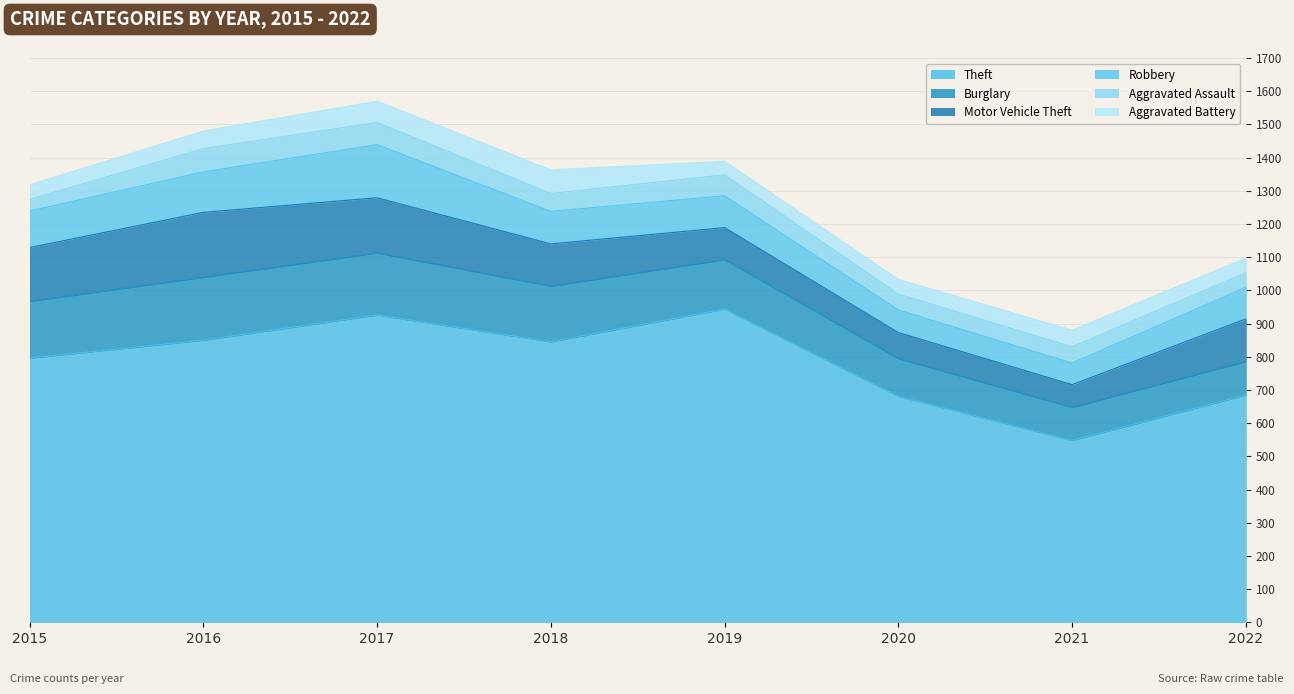

Which series has the largest total across all categories?

Theft